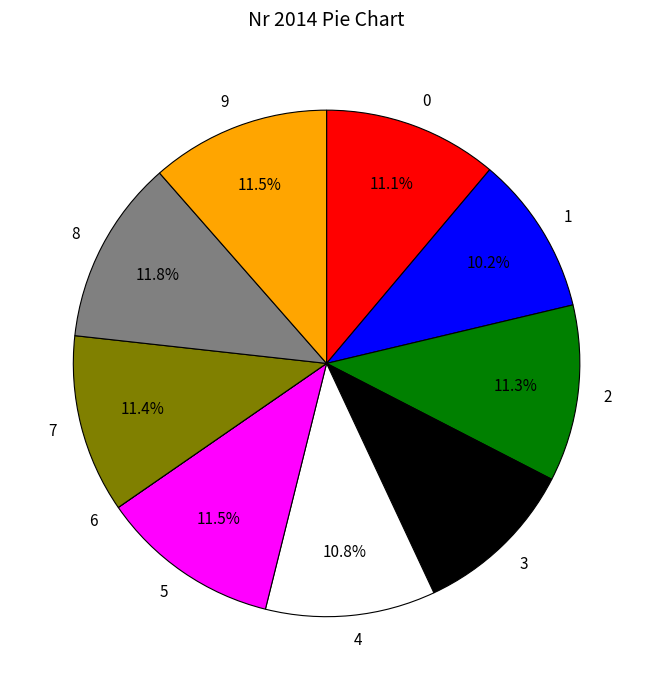

Is there a majority slice in this chart?

No